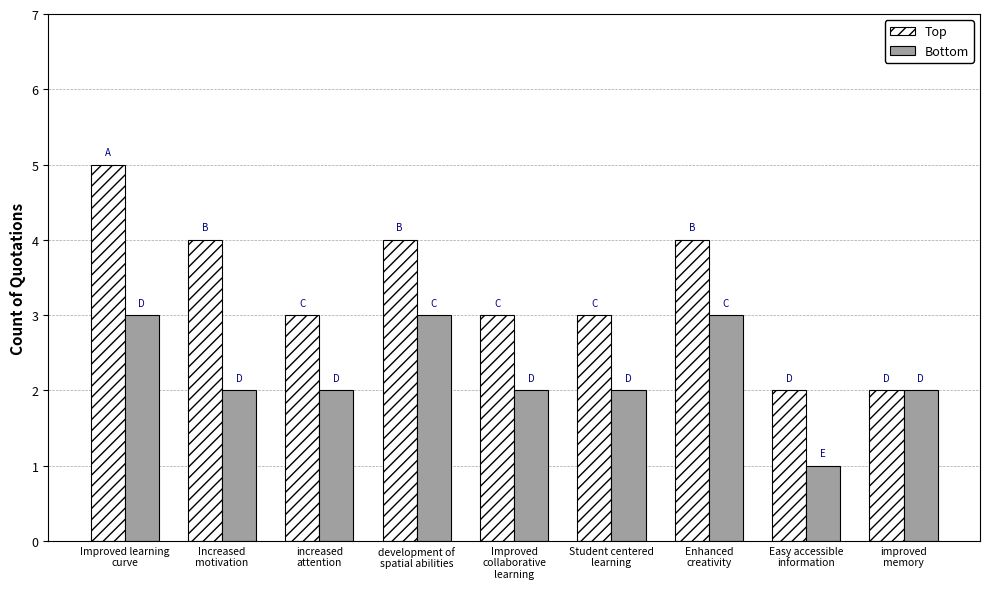

List the series in order of their peak value, highest first.

Top, Bottom